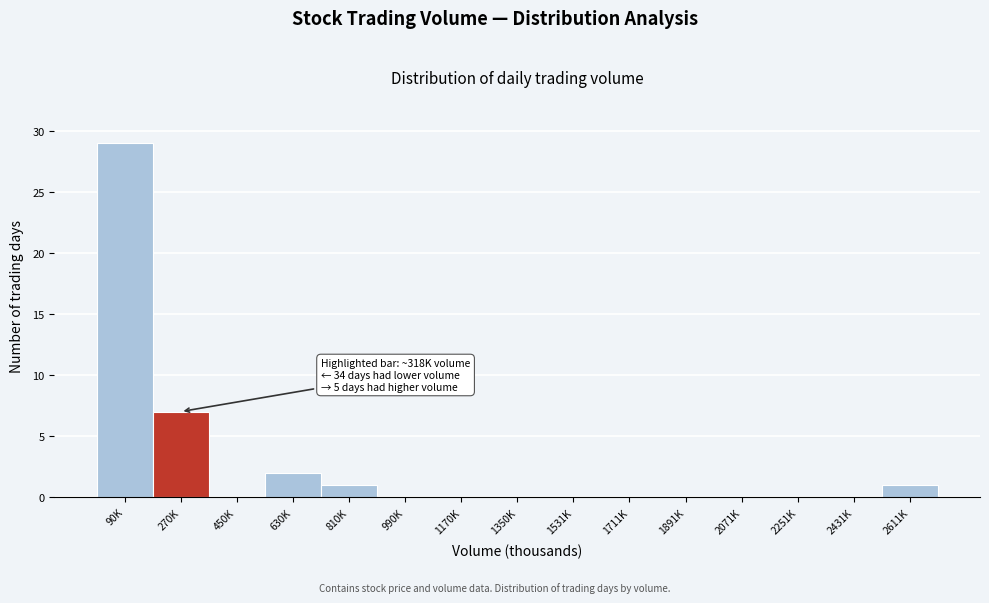

Reading right to left, extract all data points from this chart.

2611K=1	2431K=0	2251K=0	2071K=0	1891K=0	1711K=0	1531K=0	1350K=0	1170K=0	990K=0	810K=1	630K=2	450K=0	270K=7	90K=29